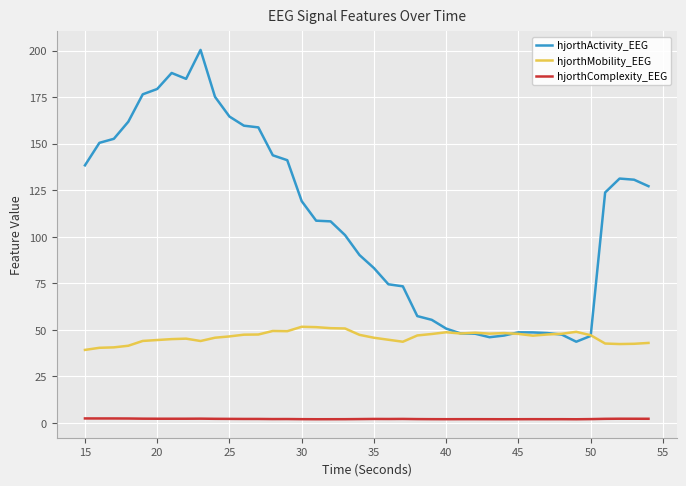

After their last crossing, which series has the higher values: hjorthMobility_EEG or hjorthActivity_EEG?

hjorthActivity_EEG